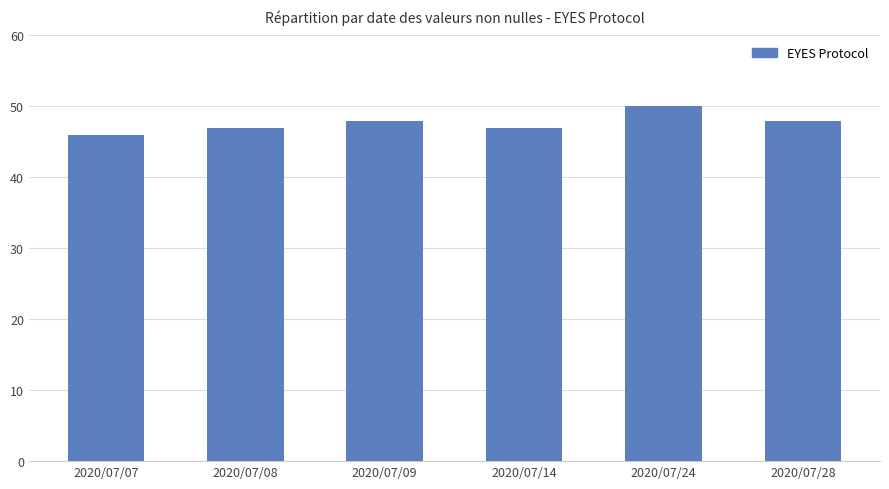

Which category has the highest value across all series?

2020/07/24